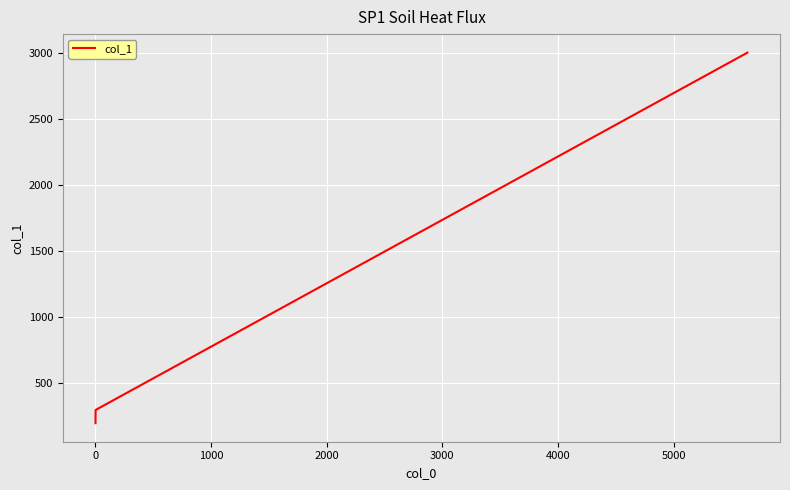

What is the greatest value displayed?

3000